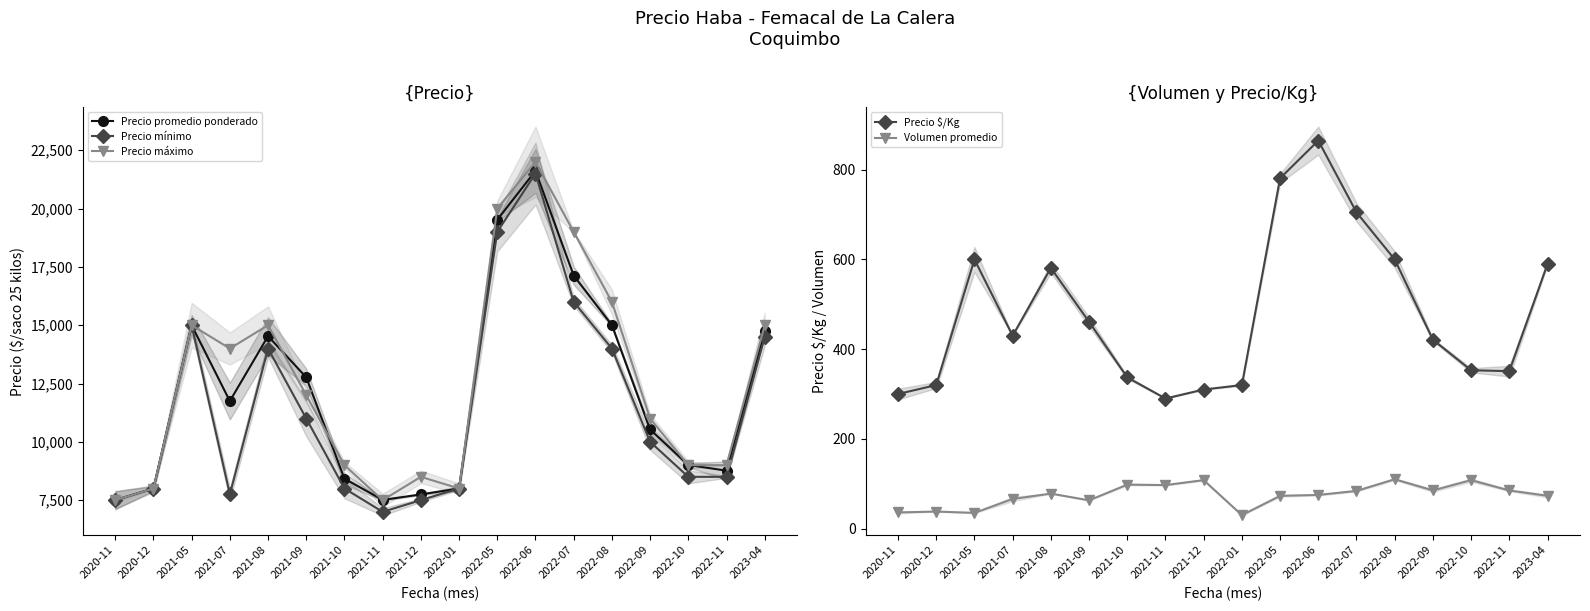

At which category is the sum across all series the highest?

2022-06